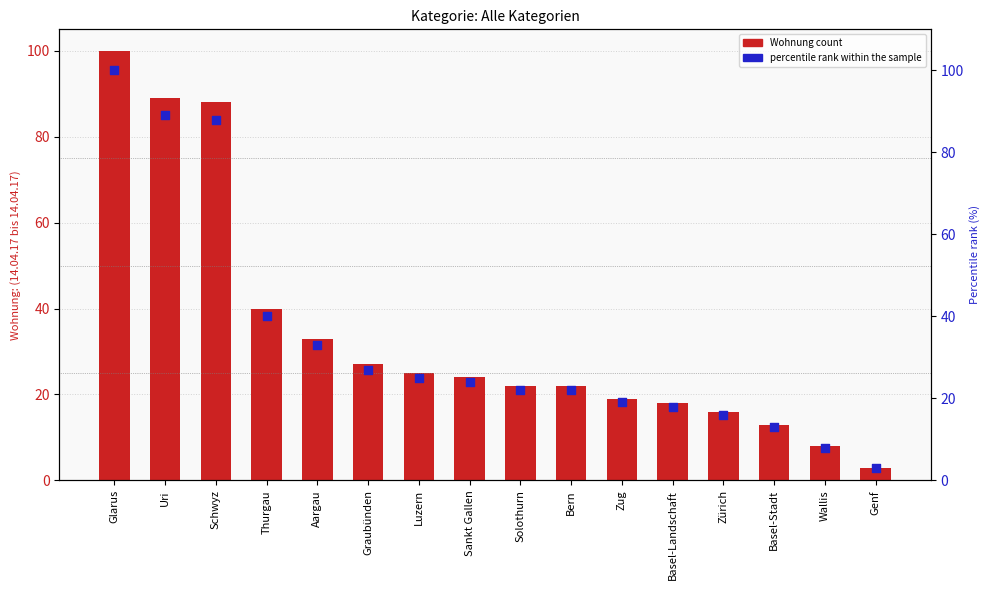

At how many categories does at least one series exceed 48?

3